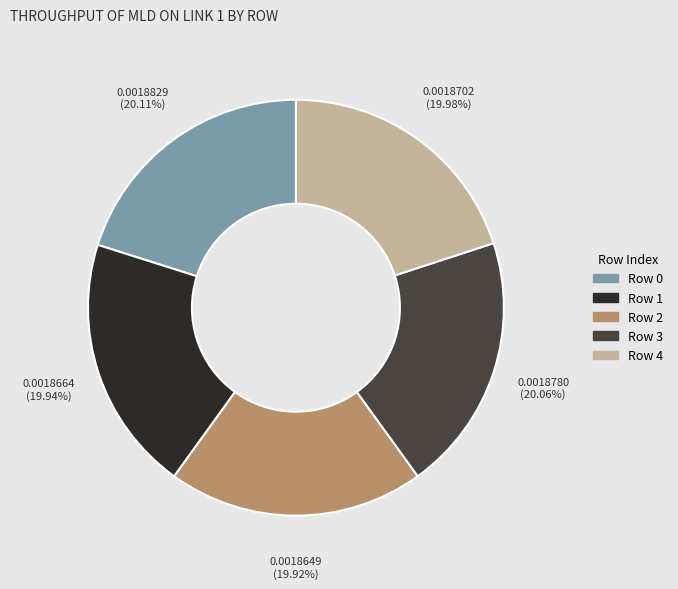

Does Row 2 represent more than half of the total?

No